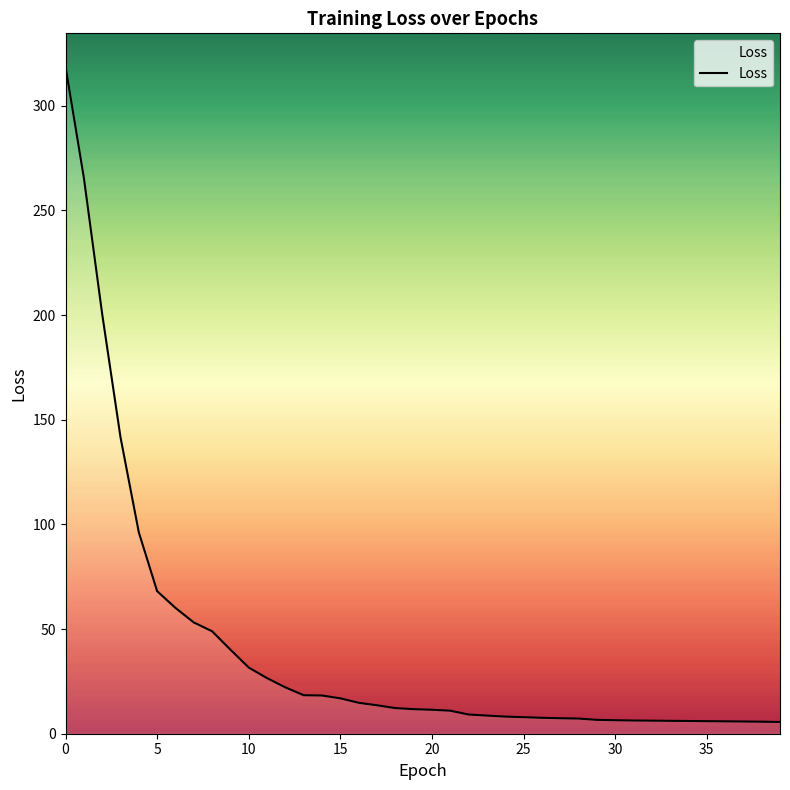

What is the difference between the maximum and minimum values?

313.0